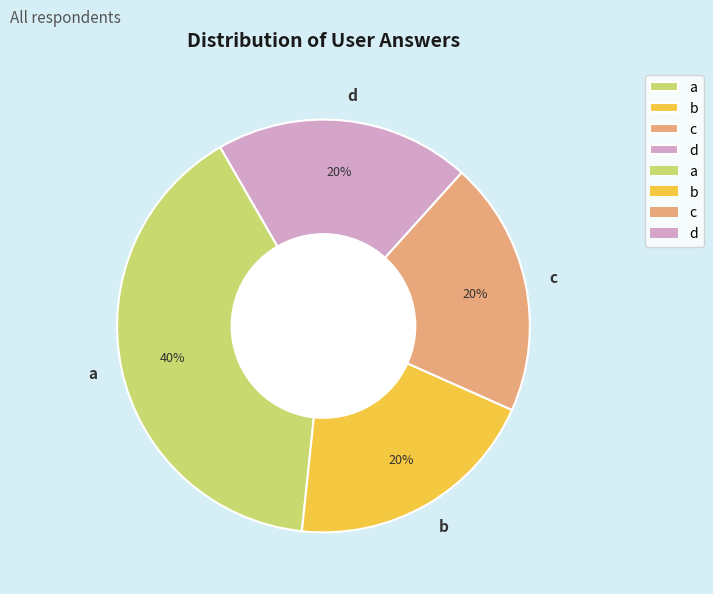

To the nearest percent, what portion does b represent?

20%